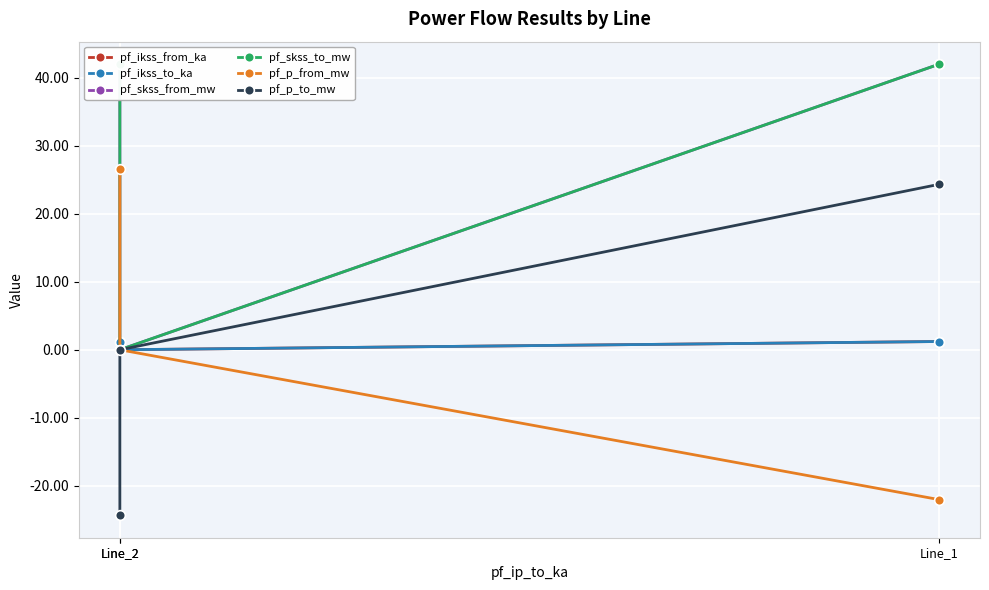

Reading left to right, extract all data points from this chart.

pf_ikss_from_ka: Line_2=1.2	Line_2=0.0	Line_1=1.2
pf_ikss_to_ka: Line_2=1.2	Line_2=0.0	Line_1=1.2
pf_skss_from_mw: Line_2=42.0	Line_2=0.0	Line_1=42.0
pf_skss_to_mw: Line_2=42.0	Line_2=0.0	Line_1=42.0
pf_p_from_mw: Line_2=26.6	Line_2=0.0	Line_1=-22.0
pf_p_to_mw: Line_2=-24.3	Line_2=0.0	Line_1=24.3